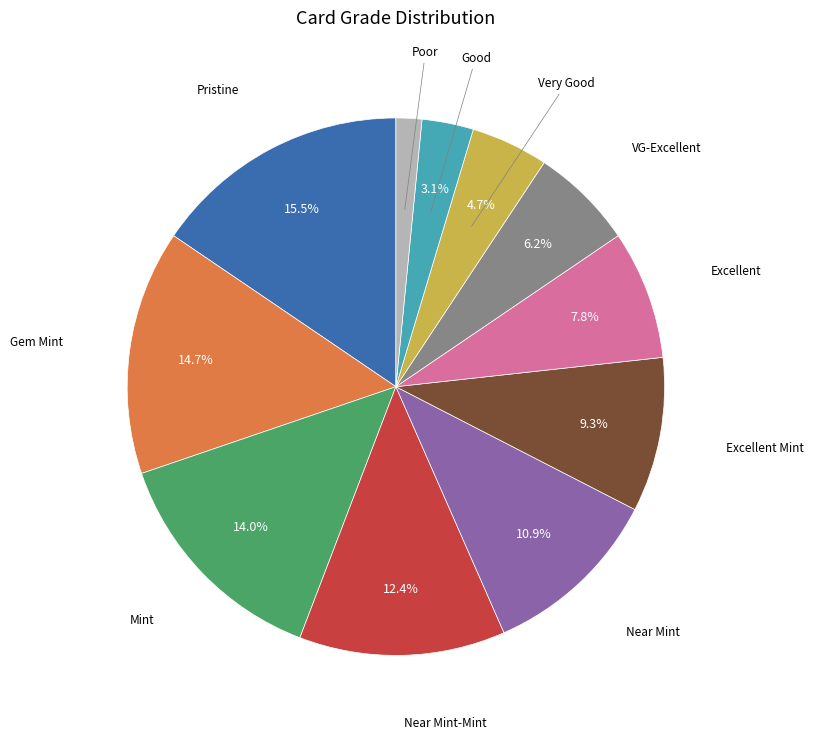

Does any single category account for the majority?

No